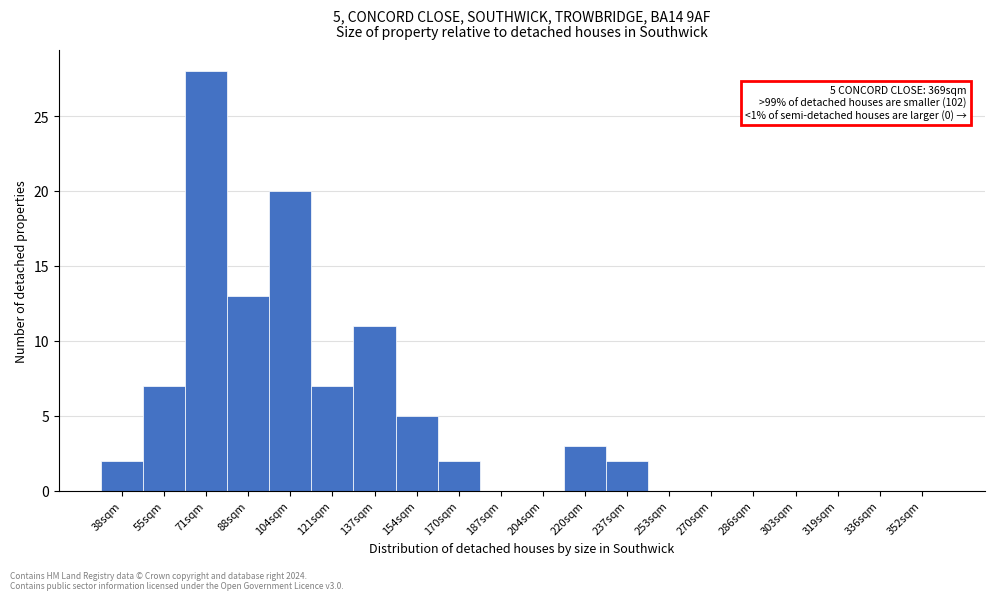

Reading left to right, transcribe all the data shown in this chart.

38sqm=2	55sqm=7	71sqm=28	88sqm=13	104sqm=20	121sqm=7	137sqm=11	154sqm=5	170sqm=2	187sqm=0	204sqm=0	220sqm=3	237sqm=2	253sqm=0	270sqm=0	286sqm=0	303sqm=0	319sqm=0	336sqm=0	352sqm=0